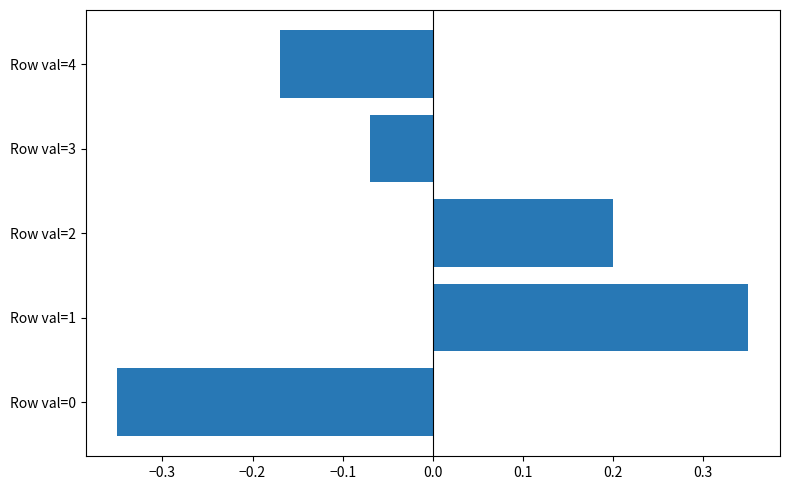

The chart shows a value of -0.5 at Row val=0. True or false?

False